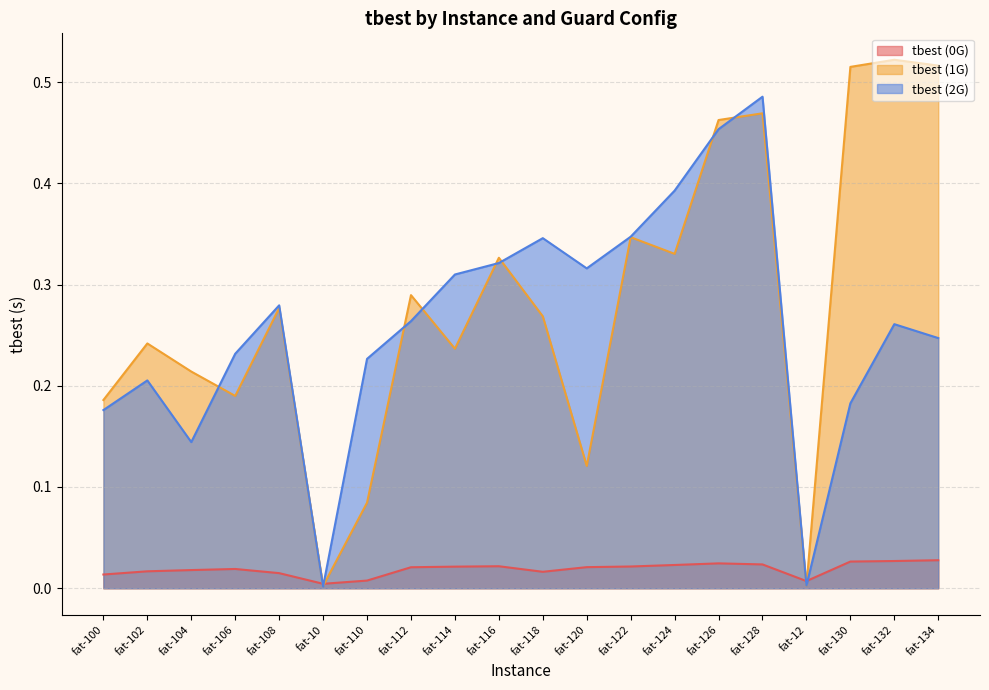

What is the label of the 18th point from the left?

fat-130